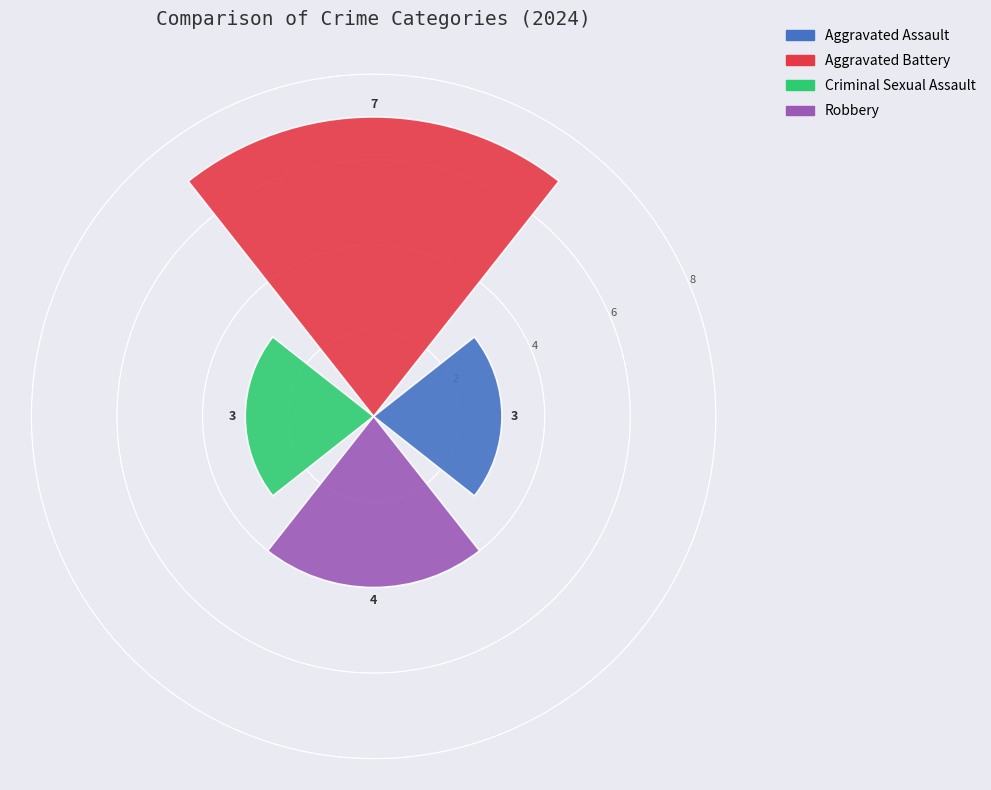

What is the average value?

4